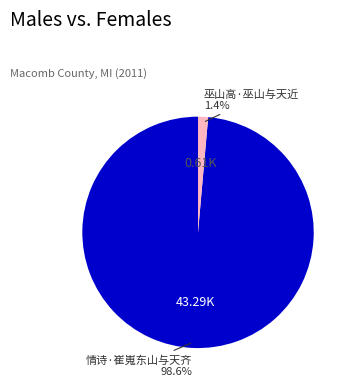

To the nearest percent, what percentage of the pie is 情诗·崔嵬东山与天齐?

99%